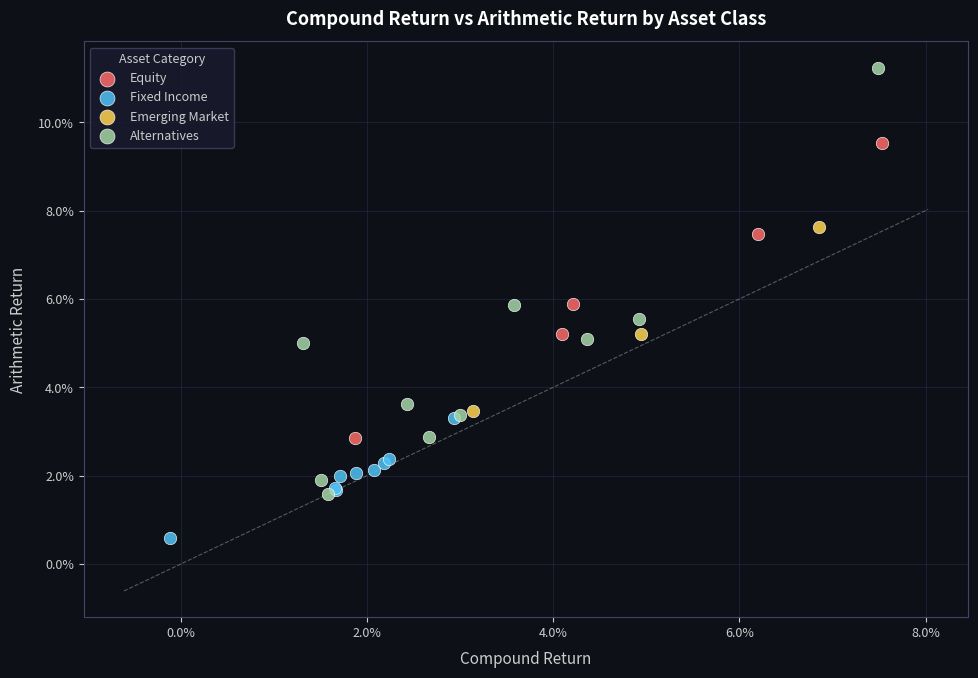

Which series reaches the minimum Y coordinate?

Fixed Income